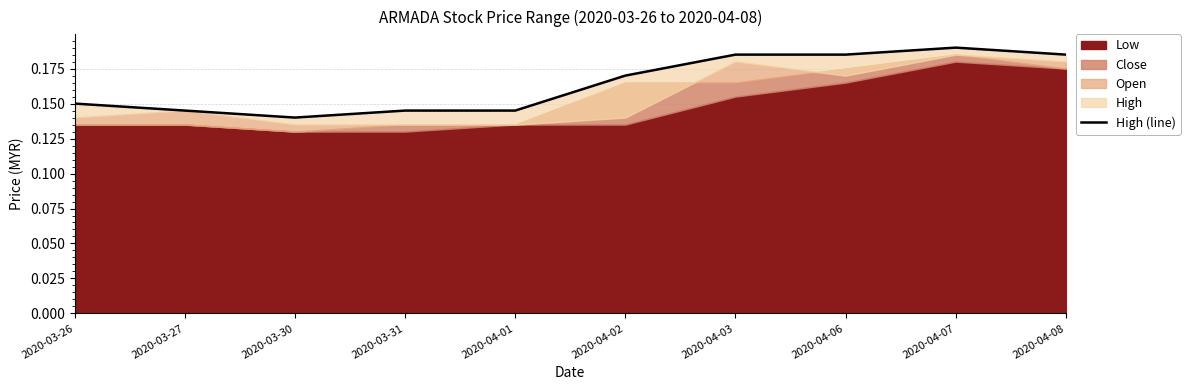

List the labels in order of value, largest first.

2020-04-07, 2020-04-03, 2020-04-06, 2020-04-08, 2020-04-02, 2020-03-26, 2020-03-27, 2020-03-31, 2020-04-01, 2020-03-30